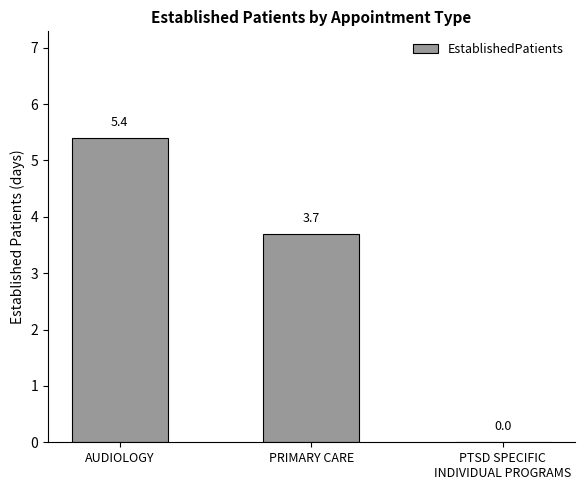

Which has a higher value, AUDIOLOGY or PTSD SPECIFIC
INDIVIDUAL PROGRAMS?

AUDIOLOGY